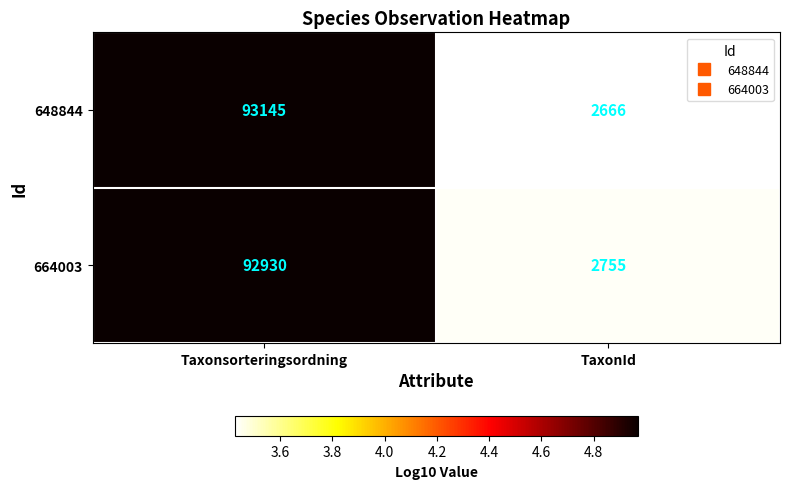

Count the number of data series in this chart.

2